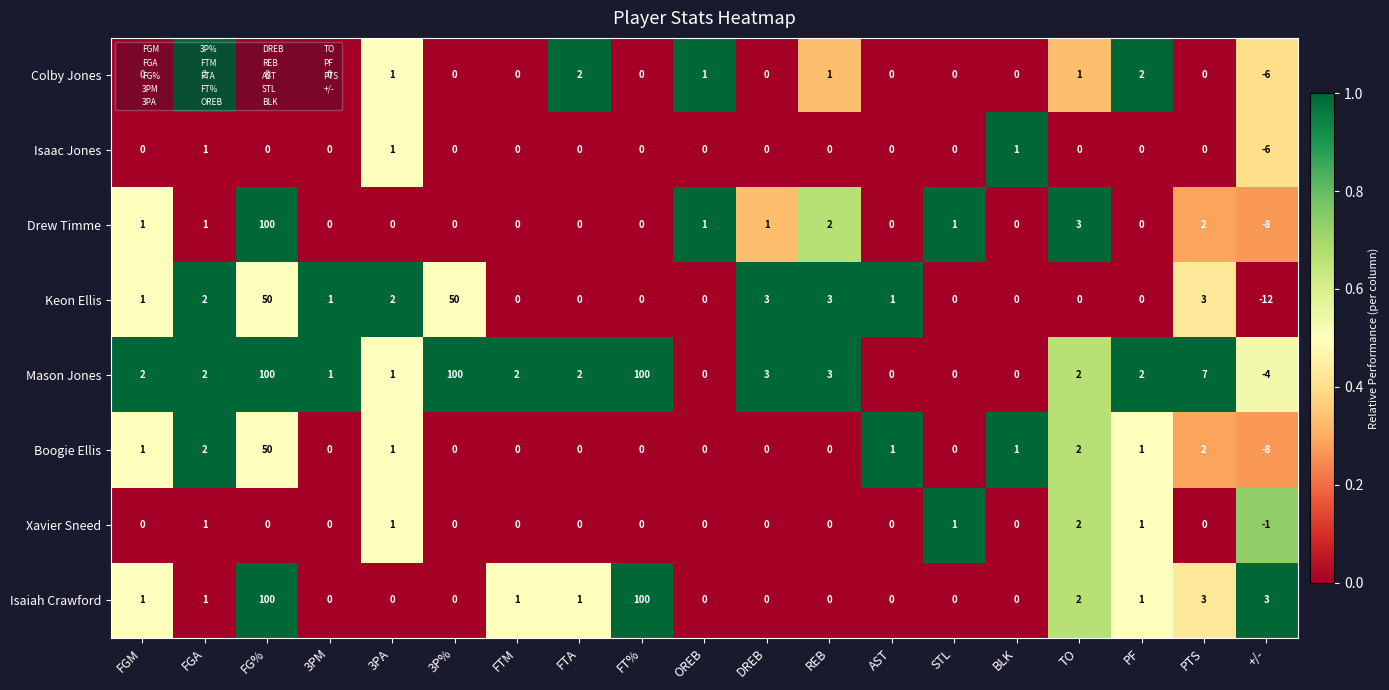

What is the approximate value of Mason Jones at FG%, to the nearest 10?

100